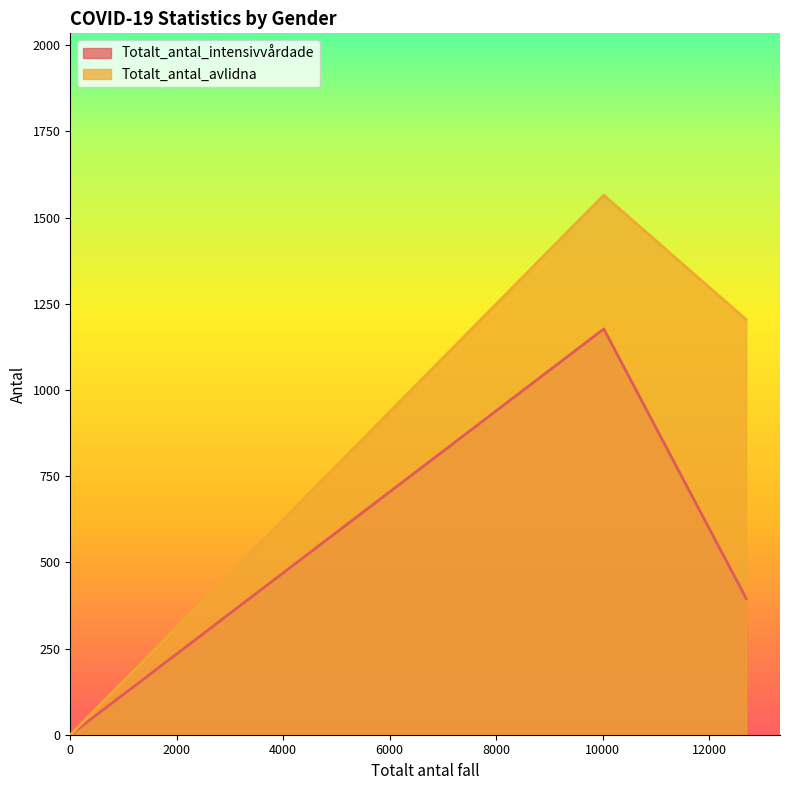

Count the Totalt_antal_intensivvårdade values in the range 0 to 1177.

3